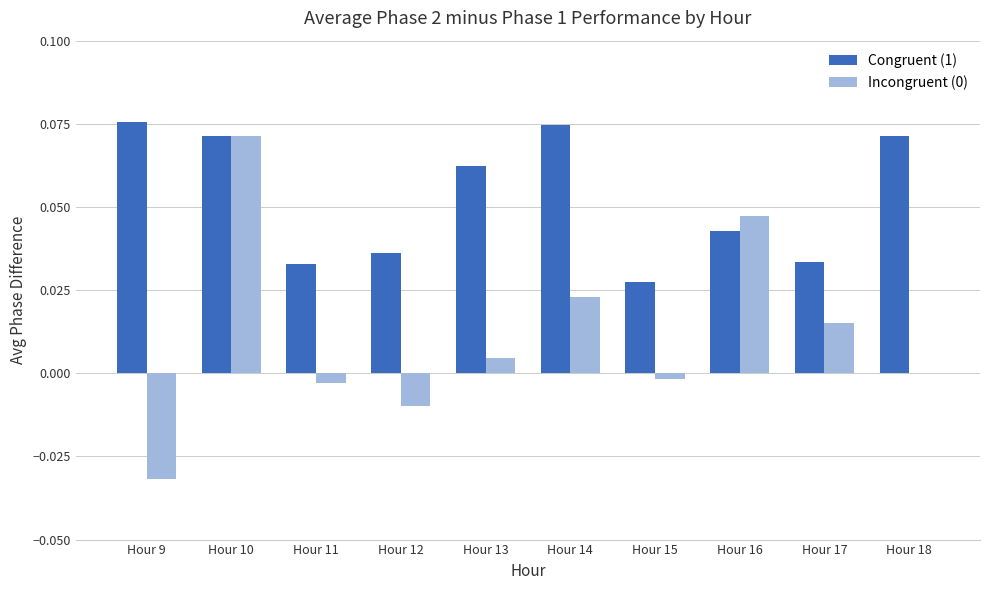

At which category is the sum across all series the highest?

Hour 10